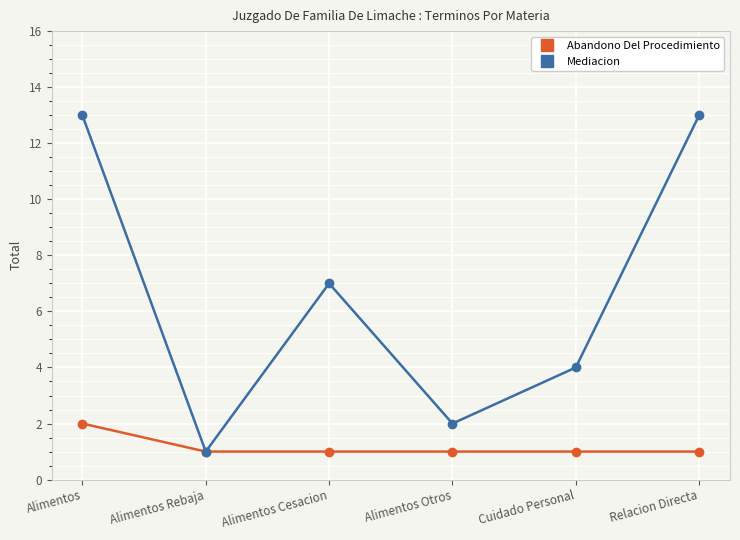

How many values in the Mediacion series are below 7?

3